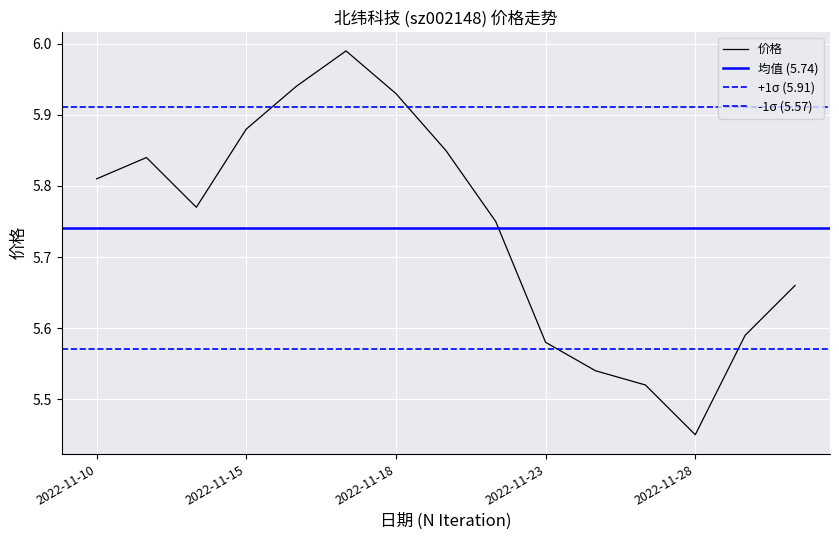

Approximately how many times larger is the value at 2022-11-24 compared to 2022-11-30?

1.0